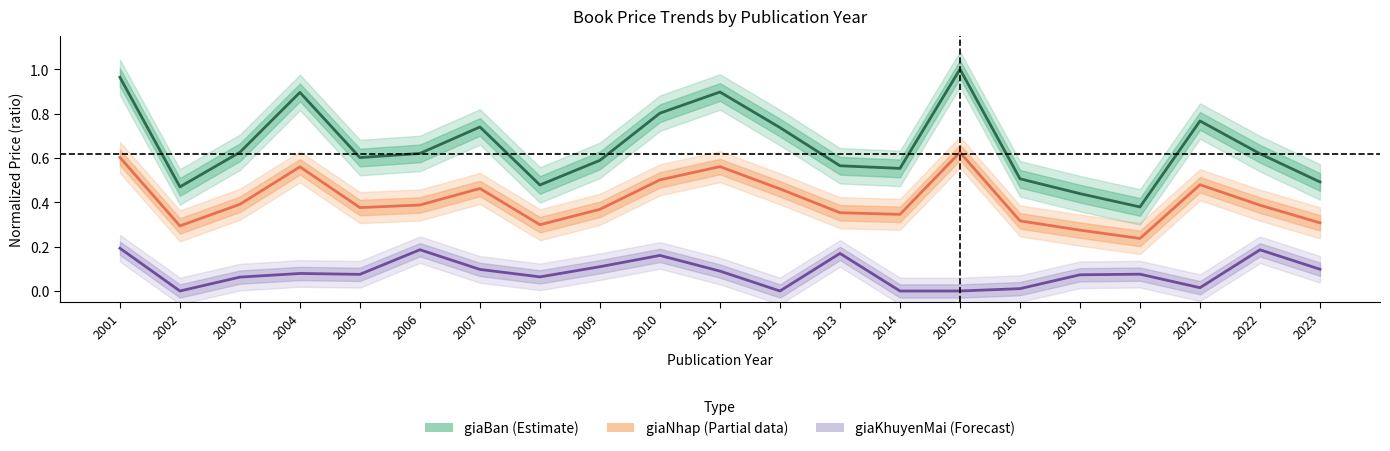

True or false: giaBan (Estimate) has more than 0 points higher than both neighbors.

True